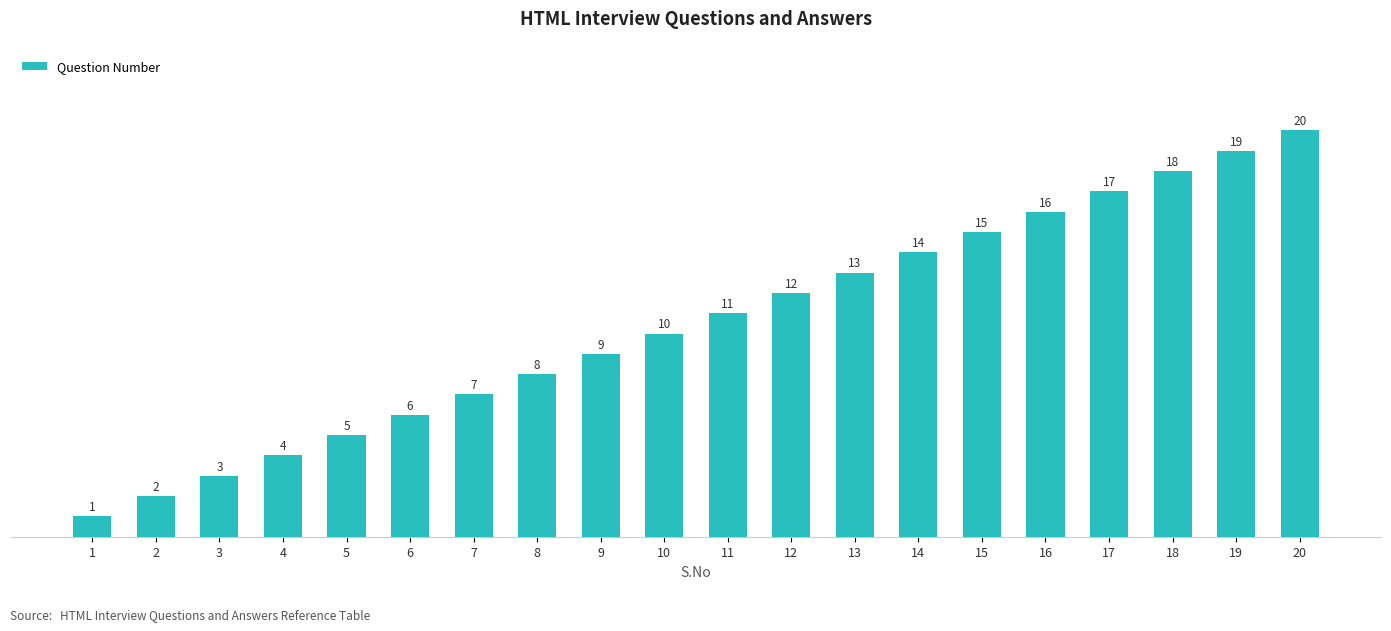

Reading right to left, list all the values displayed in this chart.

20	19	18	17	16	15	14	13	12	11	10	9	8	7	6	5	4	3	2	1